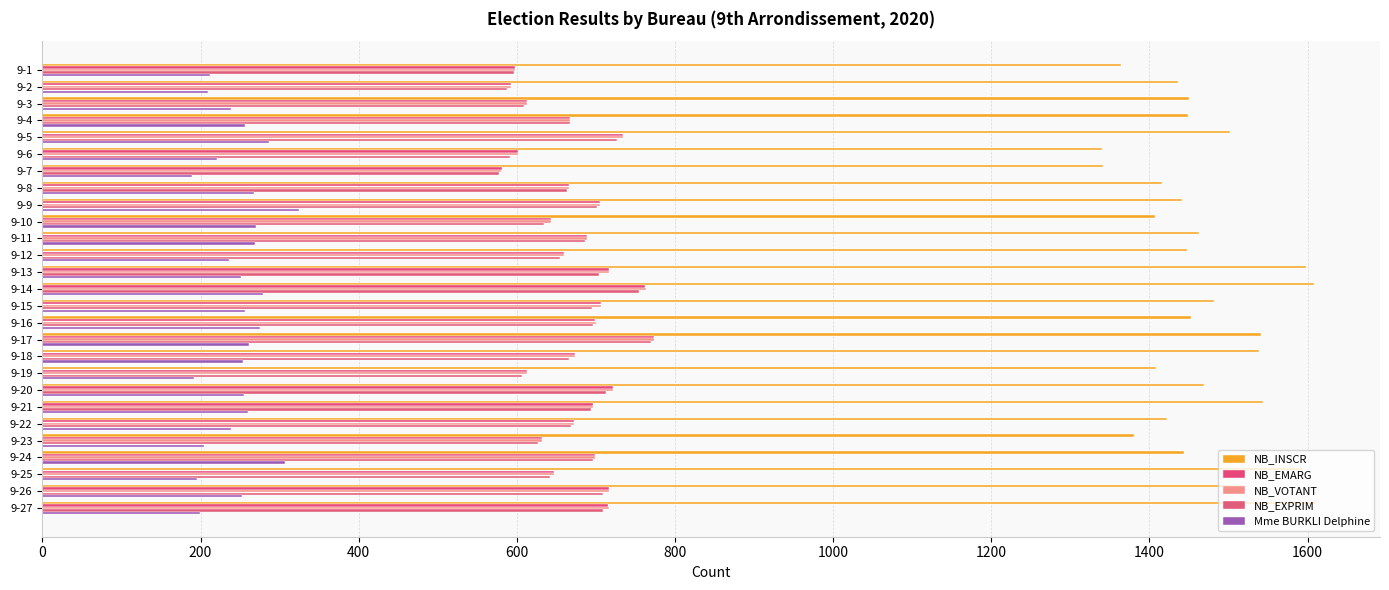

How many series are shown in this chart?

5